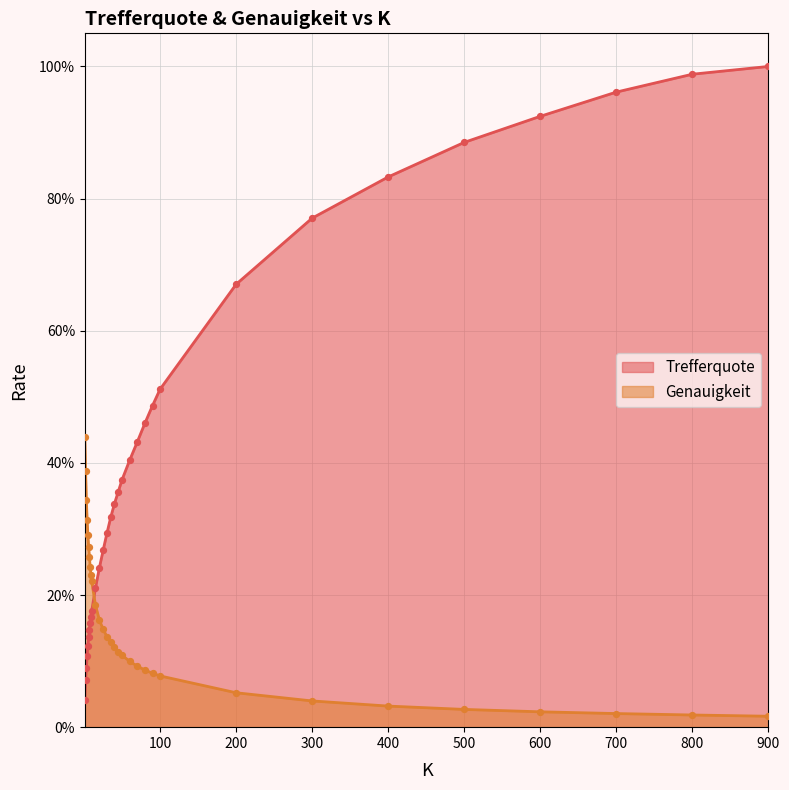

Which series has the largest Y range (max minus min)?

Trefferquote